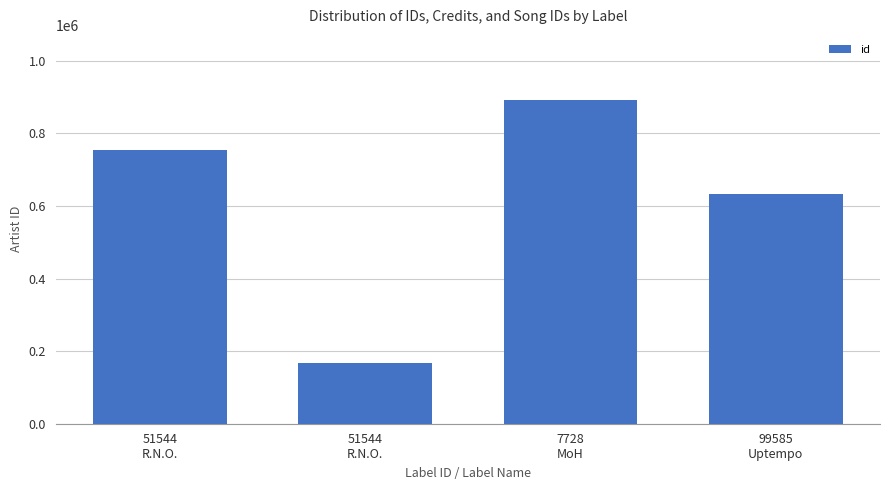

What is the sum of all values?

2446862